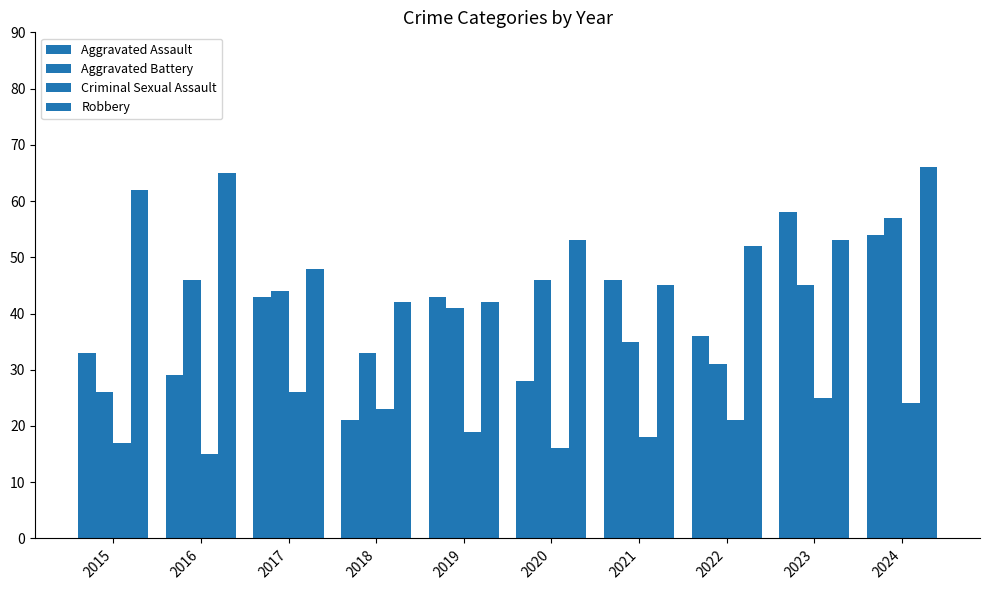

At which label does Aggravated Battery first exceed 44?

2016